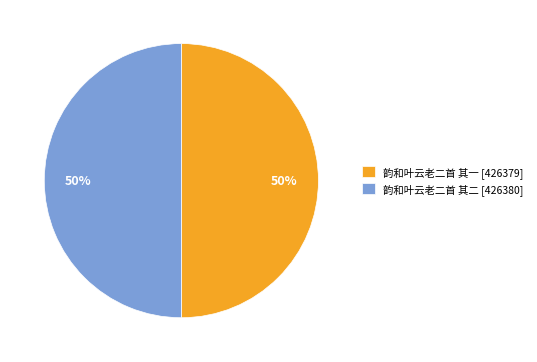

How many slices are in this pie chart?

2